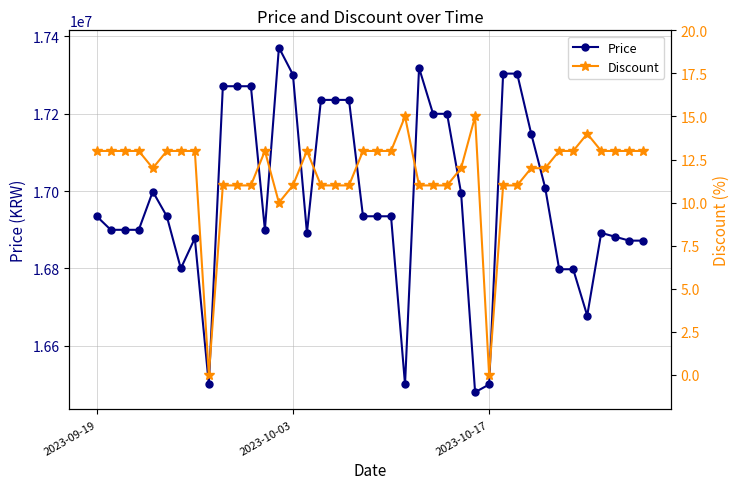

What is the maximum value for Price?

17371340